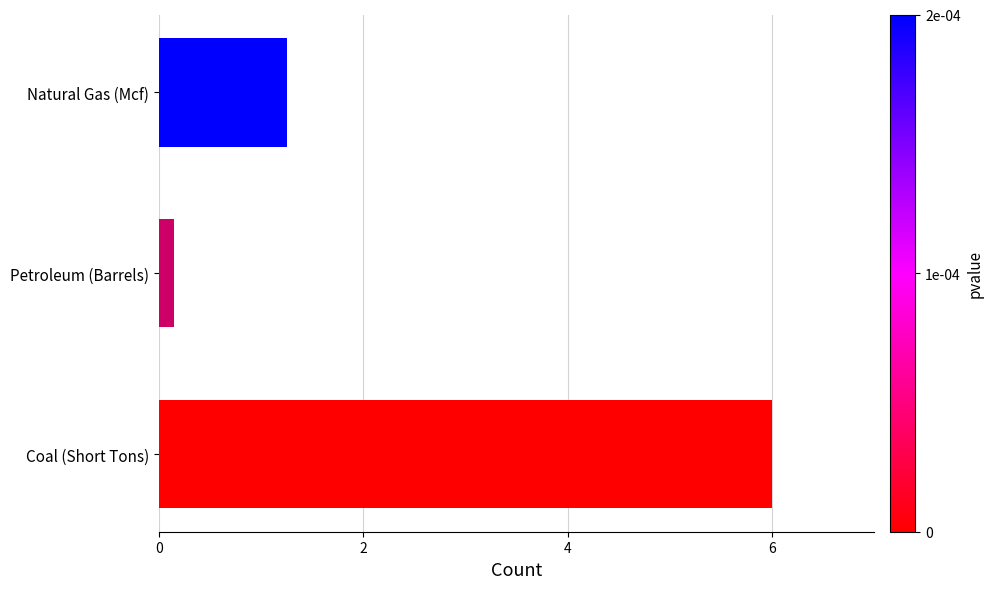

List the labels in order of value, largest first.

Coal (Short Tons), Natural Gas (Mcf), Petroleum (Barrels)